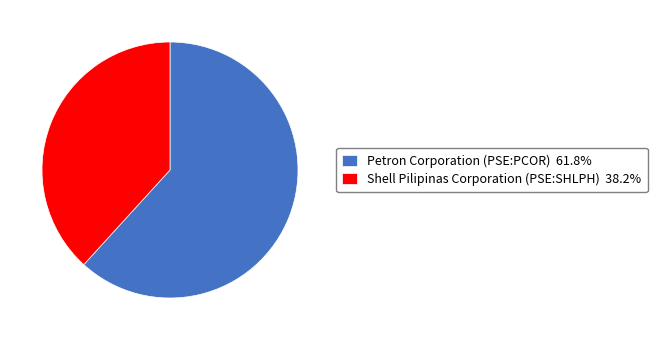

Is there a majority slice in this chart?

Yes